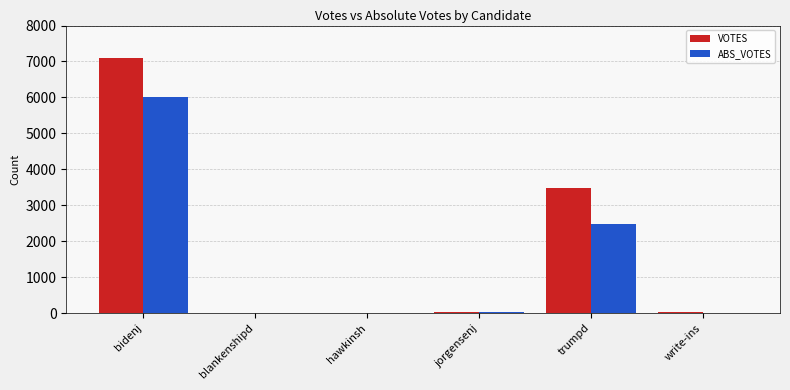

What are all the series names shown in the legend?

VOTES, ABS_VOTES